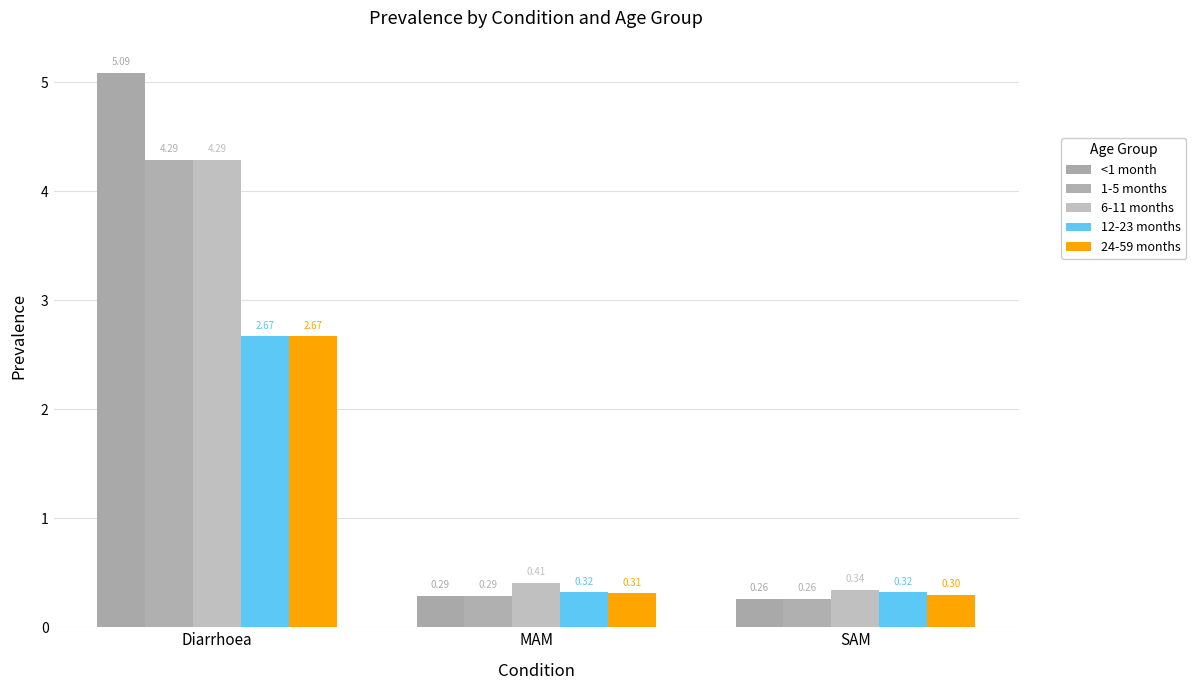

How many bars are there in each group?

5